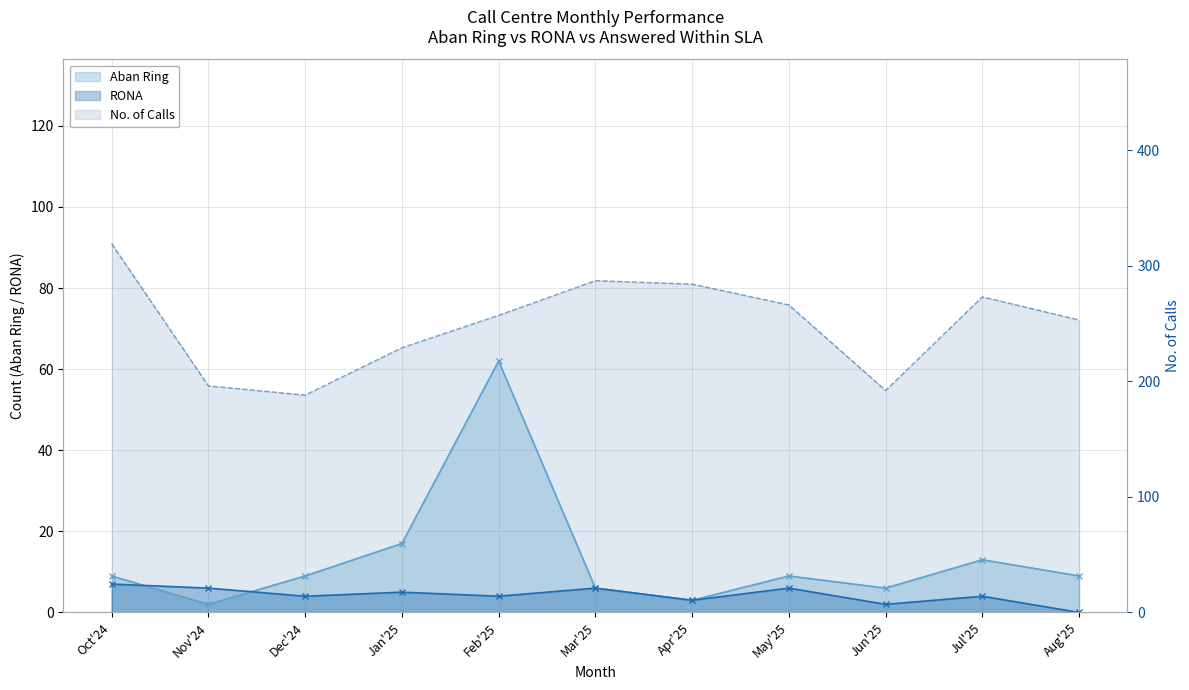

What is the label of the 6th point from the left?

Mar'25